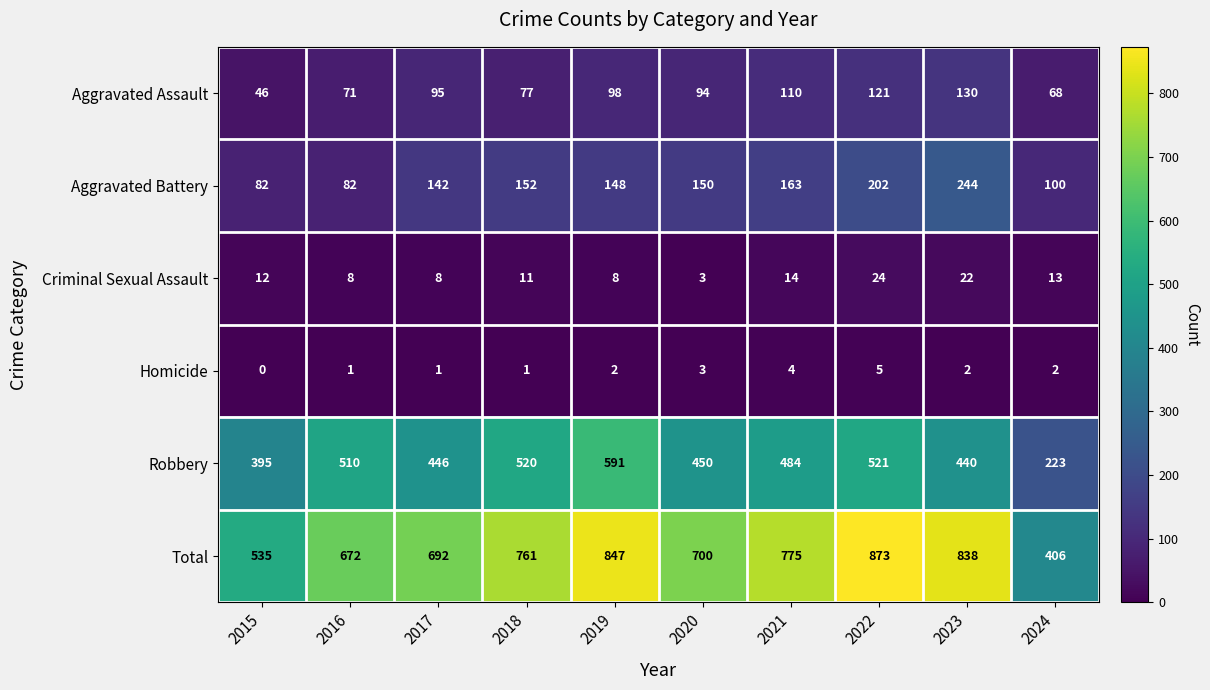

At which label is Aggravated Battery closest to 163?

2021